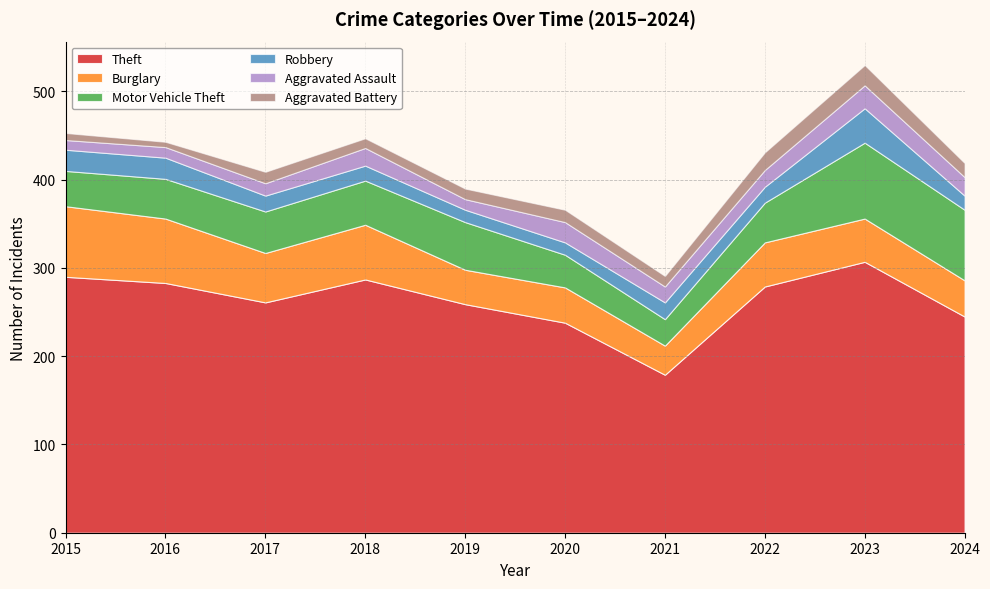

The value of Aggravated Battery at 2024 is 16. True or false?

True